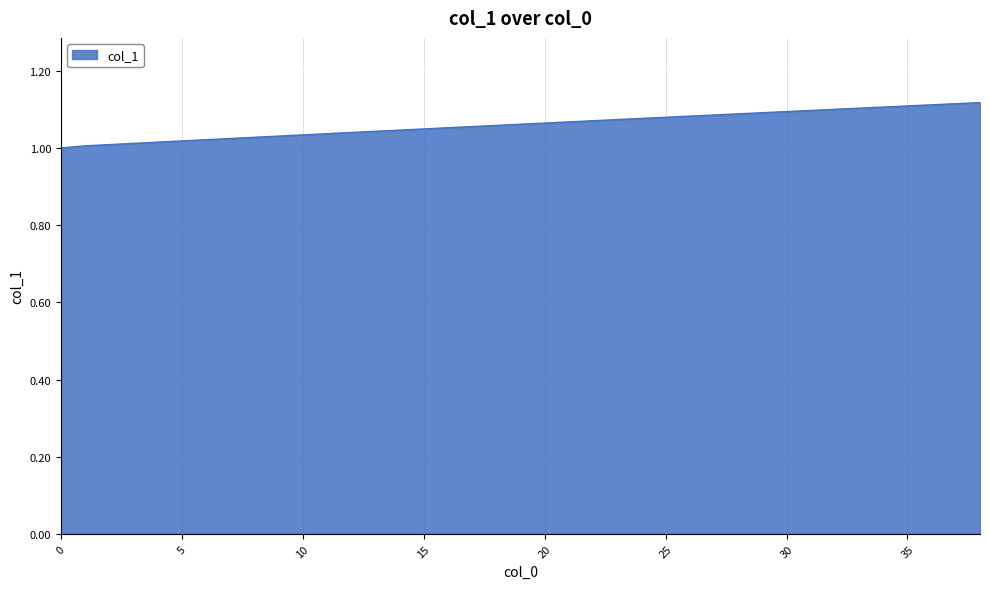

True or false: the data has more than 0 interior local peaks.

False